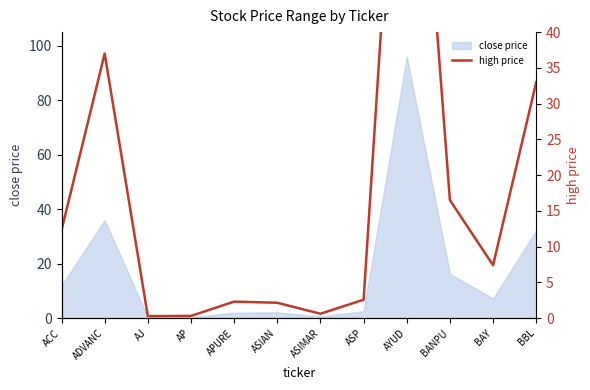

List the labels in order of value, smallest first.

AJ, AP, ASIMAR, ASIAN, APURE, ASP, BAY, ACC, BANPU, BBL, ADVANC, AYUD